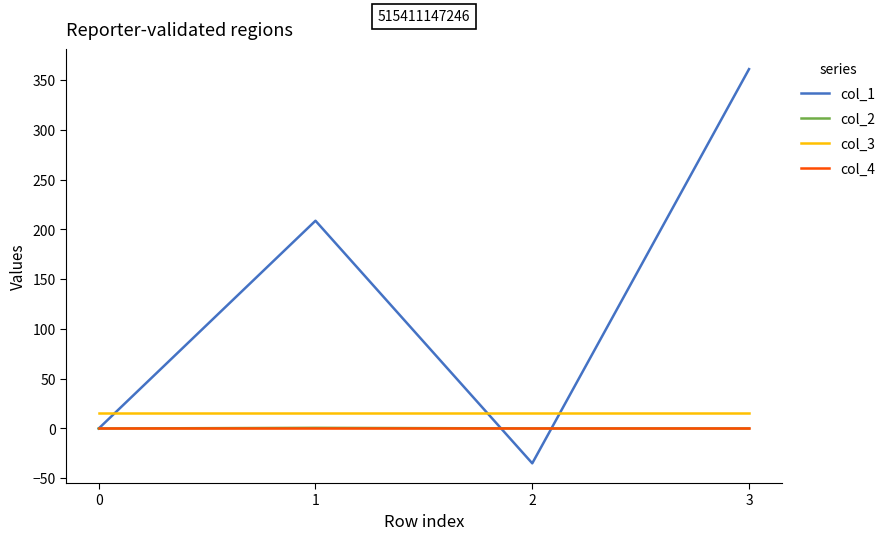

What is the total value across all series at 0?

16.0